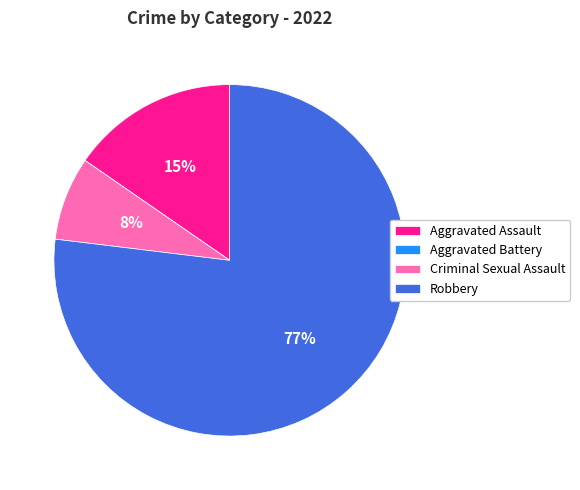

To the nearest percent, what percentage of the pie is Robbery?

77%